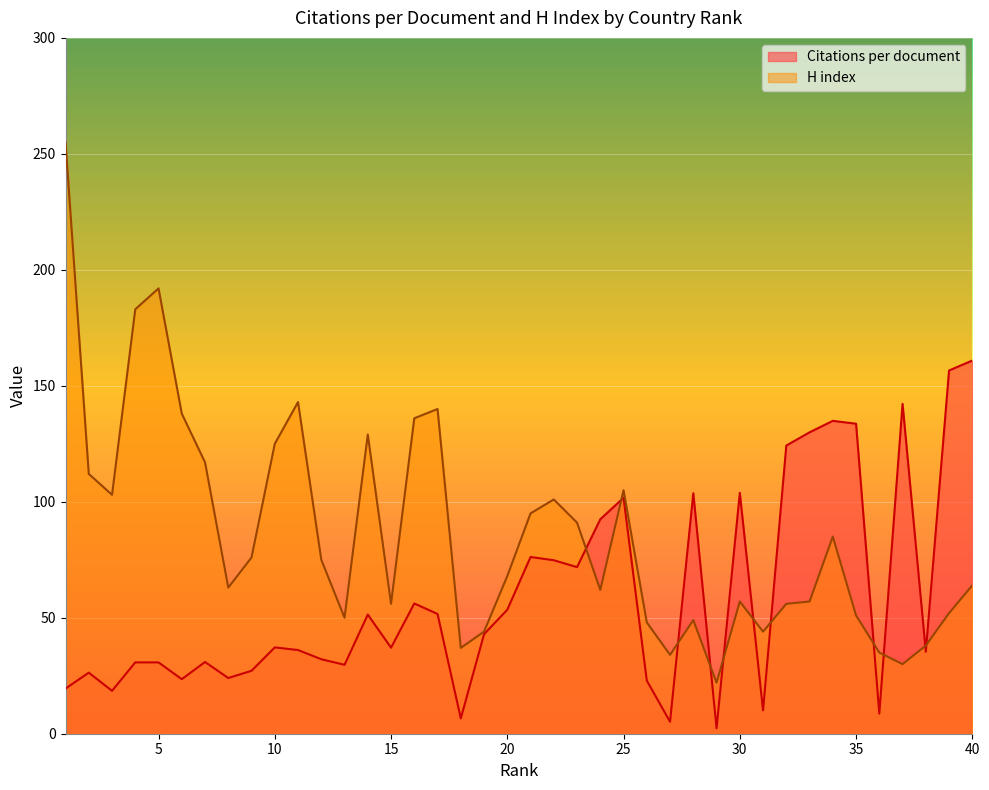

The value of Citations per document at 36 is 2.8. True or false?

False